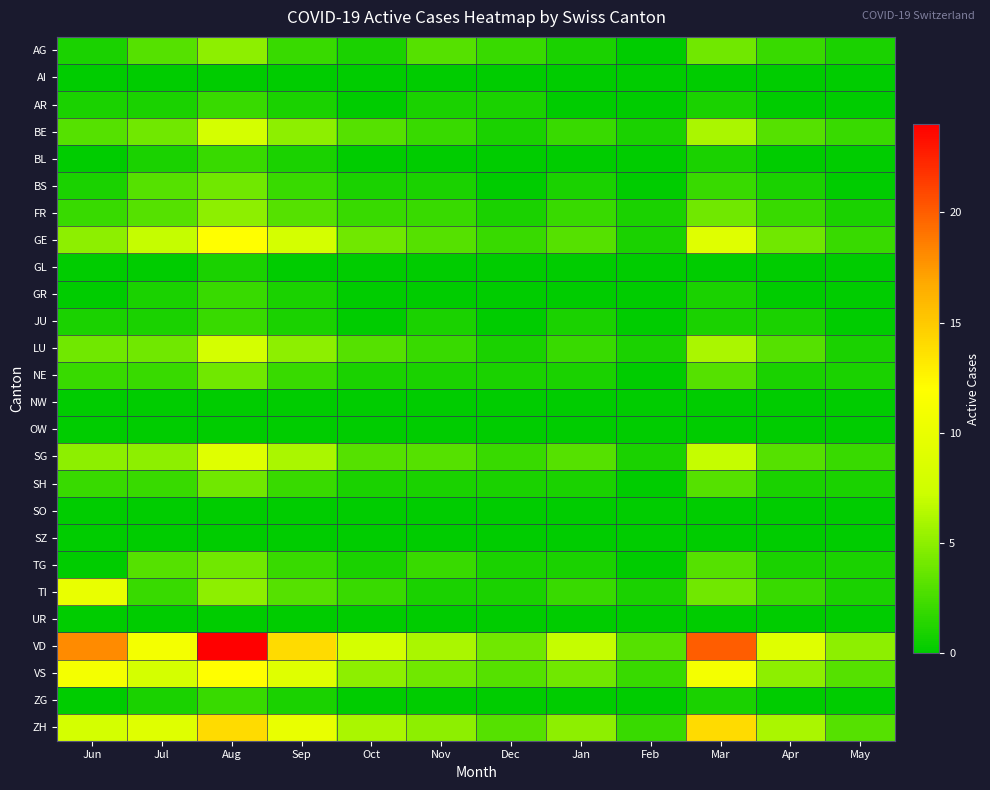

Reading right to left, list all the values displayed in this chart.

AG: May=1	Apr=2	Mar=4	Feb=0	Jan=1	Dec=2	Nov=3	Oct=1	Sep=2	Aug=5	Jul=3	Jun=1
AI: May=0	Apr=0	Mar=0	Feb=0	Jan=0	Dec=0	Nov=0	Oct=0	Sep=0	Aug=0	Jul=0	Jun=0
AR: May=0	Apr=0	Mar=1	Feb=0	Jan=0	Dec=1	Nov=1	Oct=0	Sep=1	Aug=2	Jul=1	Jun=1
BE: May=2	Apr=3	Mar=6	Feb=1	Jan=2	Dec=1	Nov=2	Oct=3	Sep=5	Aug=8	Jul=4	Jun=3
BL: May=0	Apr=0	Mar=1	Feb=0	Jan=0	Dec=0	Nov=0	Oct=0	Sep=1	Aug=2	Jul=1	Jun=0
BS: May=0	Apr=1	Mar=2	Feb=0	Jan=1	Dec=0	Nov=1	Oct=1	Sep=2	Aug=4	Jul=3	Jun=1
FR: May=1	Apr=2	Mar=4	Feb=1	Jan=2	Dec=1	Nov=2	Oct=2	Sep=3	Aug=5	Jul=3	Jun=2
GE: May=2	Apr=4	Mar=9	Feb=1	Jan=3	Dec=2	Nov=3	Oct=4	Sep=8	Aug=12	Jul=7	Jun=5
GL: May=0	Apr=0	Mar=0	Feb=0	Jan=0	Dec=0	Nov=0	Oct=0	Sep=0	Aug=1	Jul=0	Jun=0
GR: May=0	Apr=0	Mar=1	Feb=0	Jan=0	Dec=0	Nov=0	Oct=0	Sep=1	Aug=2	Jul=1	Jun=0
JU: May=0	Apr=1	Mar=1	Feb=0	Jan=1	Dec=0	Nov=1	Oct=0	Sep=1	Aug=2	Jul=1	Jun=1
LU: May=1	Apr=3	Mar=6	Feb=1	Jan=2	Dec=1	Nov=2	Oct=3	Sep=5	Aug=8	Jul=4	Jun=4
NE: May=1	Apr=1	Mar=3	Feb=0	Jan=1	Dec=1	Nov=1	Oct=1	Sep=2	Aug=4	Jul=2	Jun=2
NW: May=0	Apr=0	Mar=0	Feb=0	Jan=0	Dec=0	Nov=0	Oct=0	Sep=0	Aug=0	Jul=0	Jun=0
OW: May=0	Apr=0	Mar=0	Feb=0	Jan=0	Dec=0	Nov=0	Oct=0	Sep=0	Aug=0	Jul=0	Jun=0
SG: May=2	Apr=3	Mar=7	Feb=1	Jan=3	Dec=2	Nov=3	Oct=3	Sep=6	Aug=9	Jul=5	Jun=5
SH: May=1	Apr=1	Mar=3	Feb=0	Jan=1	Dec=1	Nov=1	Oct=1	Sep=2	Aug=4	Jul=2	Jun=2
SO: May=0	Apr=0	Mar=0	Feb=0	Jan=0	Dec=0	Nov=0	Oct=0	Sep=0	Aug=0	Jul=0	Jun=0
SZ: May=0	Apr=0	Mar=0	Feb=0	Jan=0	Dec=0	Nov=0	Oct=0	Sep=0	Aug=0	Jul=0	Jun=0
TG: May=1	Apr=1	Mar=3	Feb=0	Jan=1	Dec=1	Nov=2	Oct=1	Sep=2	Aug=4	Jul=3	Jun=0
TI: May=1	Apr=2	Mar=4	Feb=1	Jan=2	Dec=1	Nov=1	Oct=2	Sep=3	Aug=5	Jul=2	Jun=10
UR: May=0	Apr=0	Mar=0	Feb=0	Jan=0	Dec=0	Nov=0	Oct=0	Sep=0	Aug=0	Jul=0	Jun=0
VD: May=5	Apr=9	Mar=20	Feb=3	Jan=7	Dec=4	Nov=6	Oct=8	Sep=14	Aug=24	Jul=11	Jun=18
VS: May=3	Apr=5	Mar=11	Feb=2	Jan=4	Dec=3	Nov=4	Oct=5	Sep=9	Aug=12	Jul=8	Jun=11
ZG: May=0	Apr=0	Mar=1	Feb=0	Jan=0	Dec=0	Nov=0	Oct=0	Sep=1	Aug=2	Jul=1	Jun=0
ZH: May=3	Apr=6	Mar=14	Feb=2	Jan=5	Dec=3	Nov=5	Oct=6	Sep=10	Aug=14	Jul=9	Jun=8